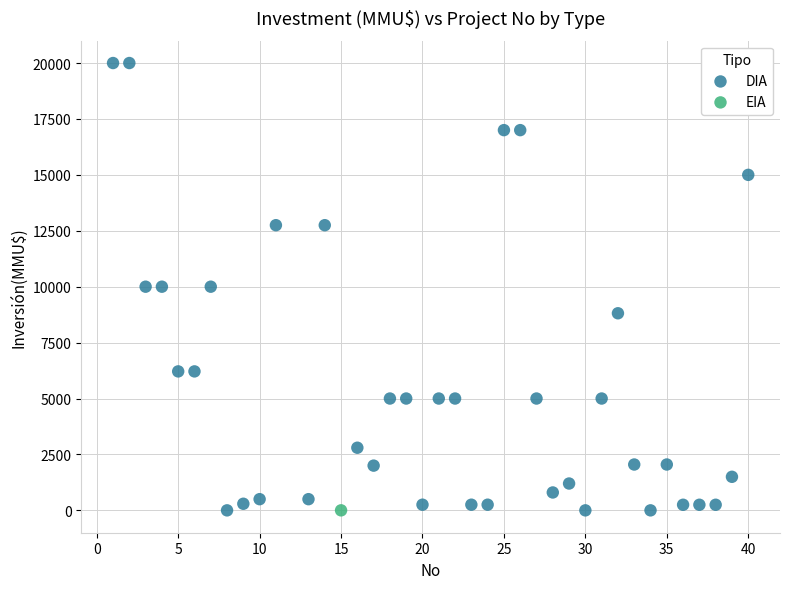

What are all the series names shown in the legend?

DIA, EIA